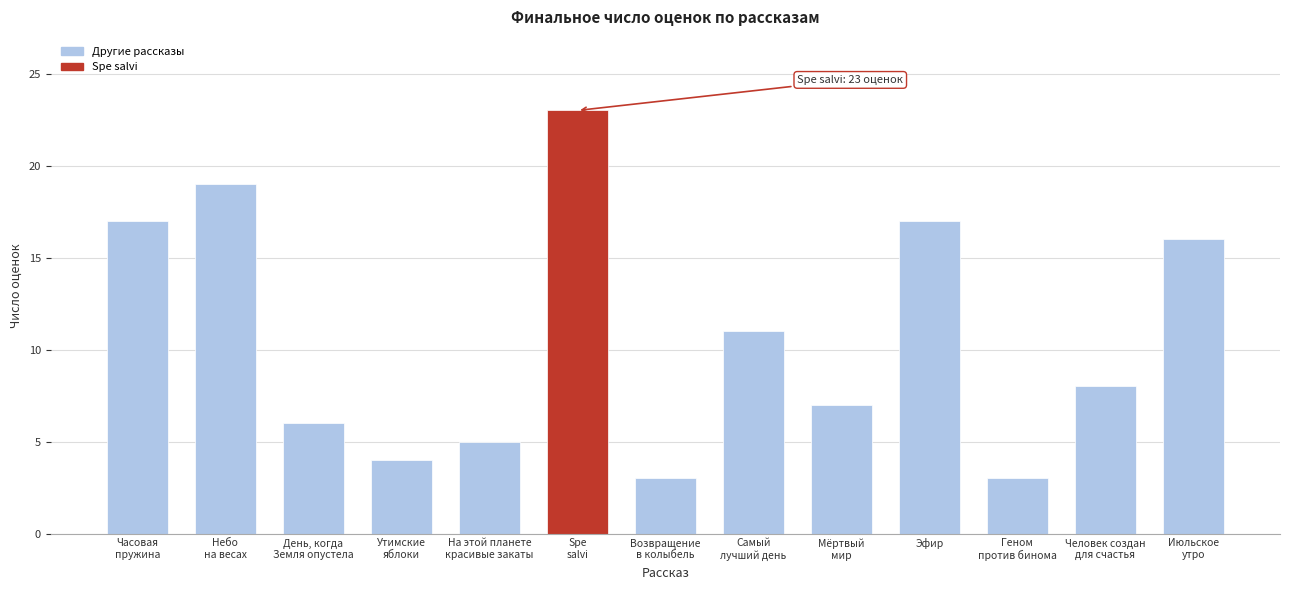

What is the average value?

11